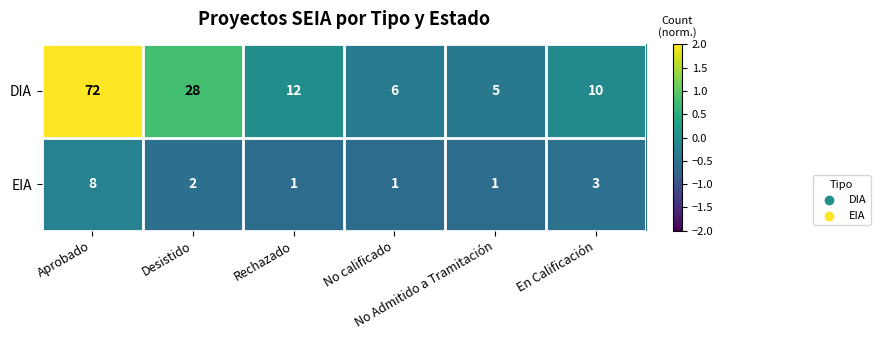

How many EIA values are between 1 and 3?

5